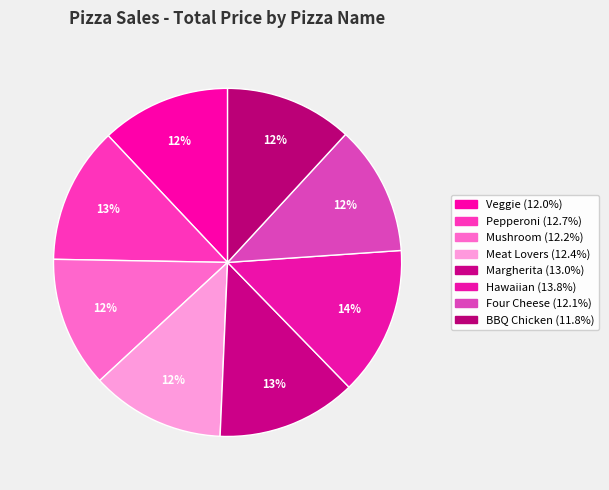

The Four Cheese slice represents 12% of the pie. True or false?

True